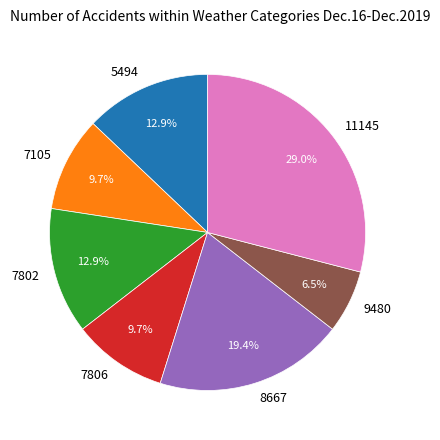

Which slice is the smallest?

9480